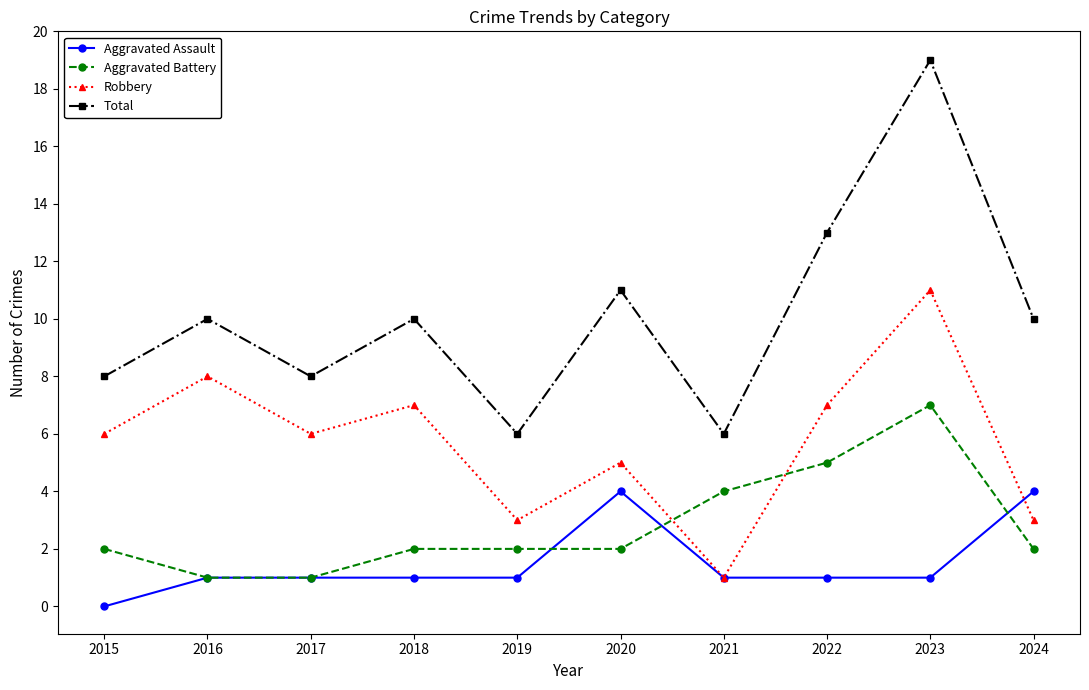

Reading left to right, transcribe all the data shown in this chart.

Aggravated Assault: 2015=0	2016=1	2017=1	2018=1	2019=1	2020=4	2021=1	2022=1	2023=1	2024=4
Aggravated Battery: 2015=2	2016=1	2017=1	2018=2	2019=2	2020=2	2021=4	2022=5	2023=7	2024=2
Robbery: 2015=6	2016=8	2017=6	2018=7	2019=3	2020=5	2021=1	2022=7	2023=11	2024=3
Total: 2015=8	2016=10	2017=8	2018=10	2019=6	2020=11	2021=6	2022=13	2023=19	2024=10